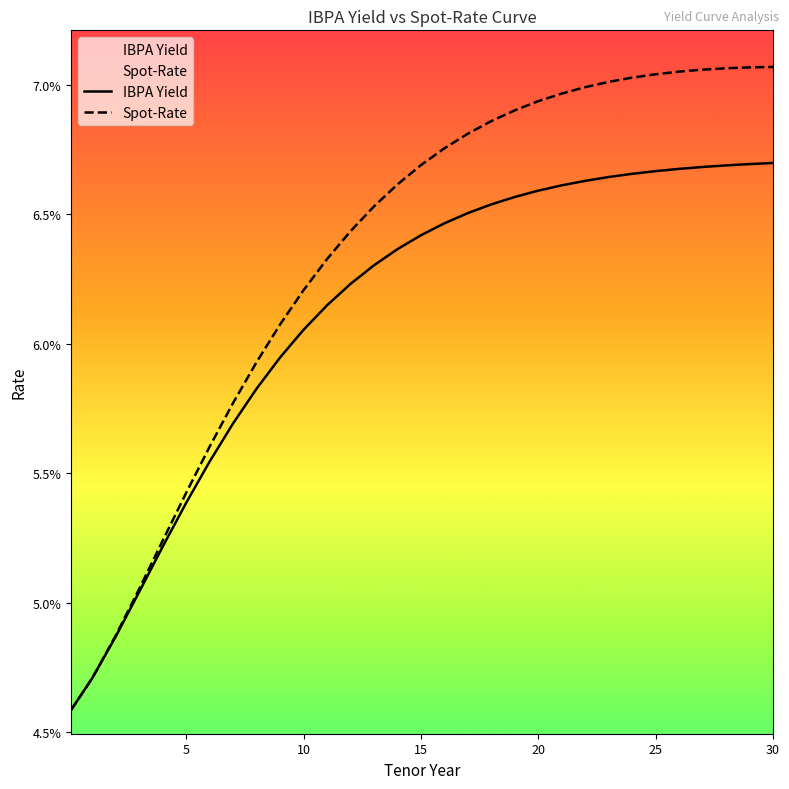

List the series in order of their peak value, lowest first.

IBPA Yield, Spot-Rate